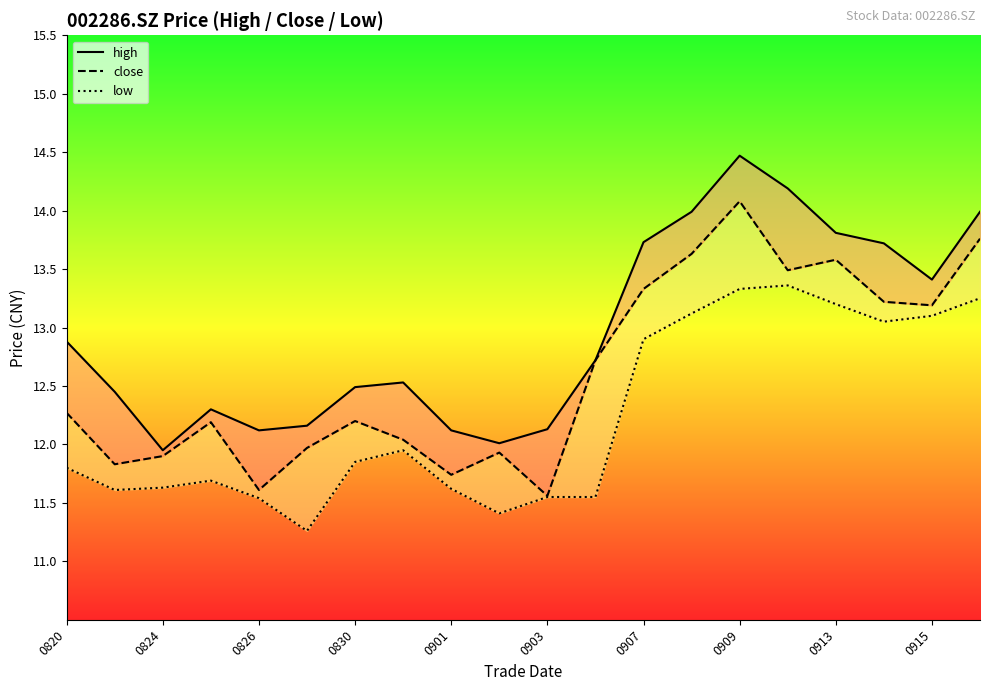

What is the average value of the low series?

12.2